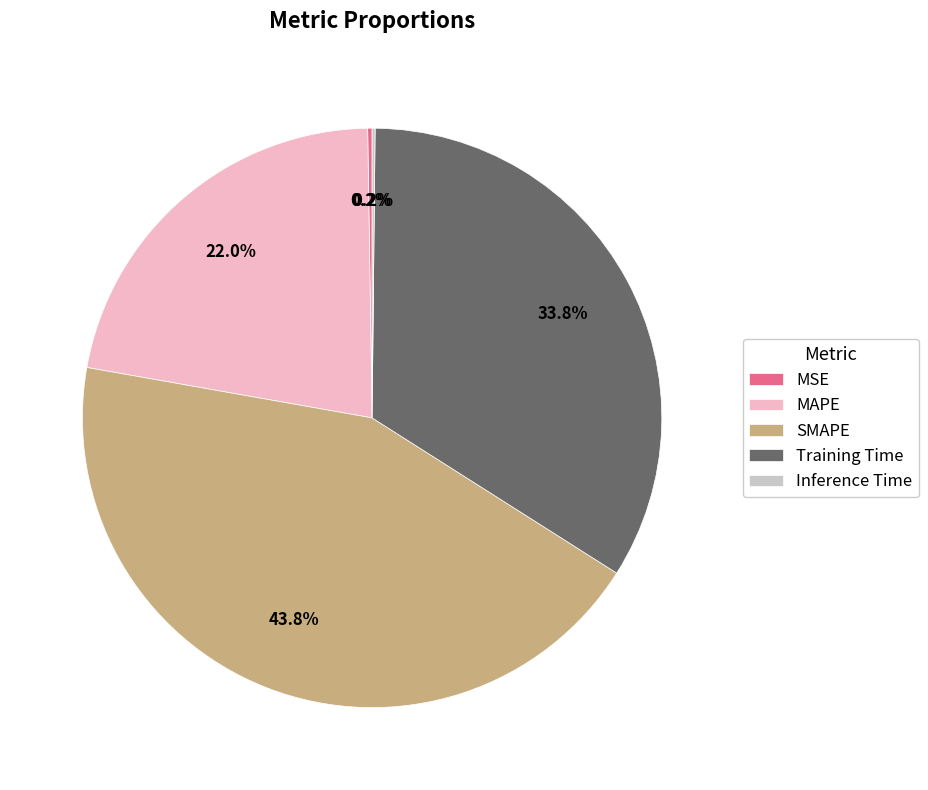

Which has a higher value, Training Time or SMAPE?

SMAPE